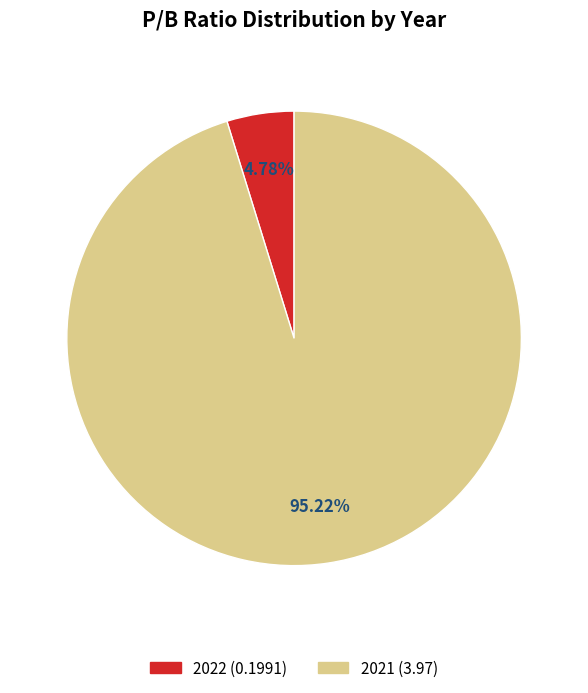

How much of the chart is everything except 2021?

4.8%